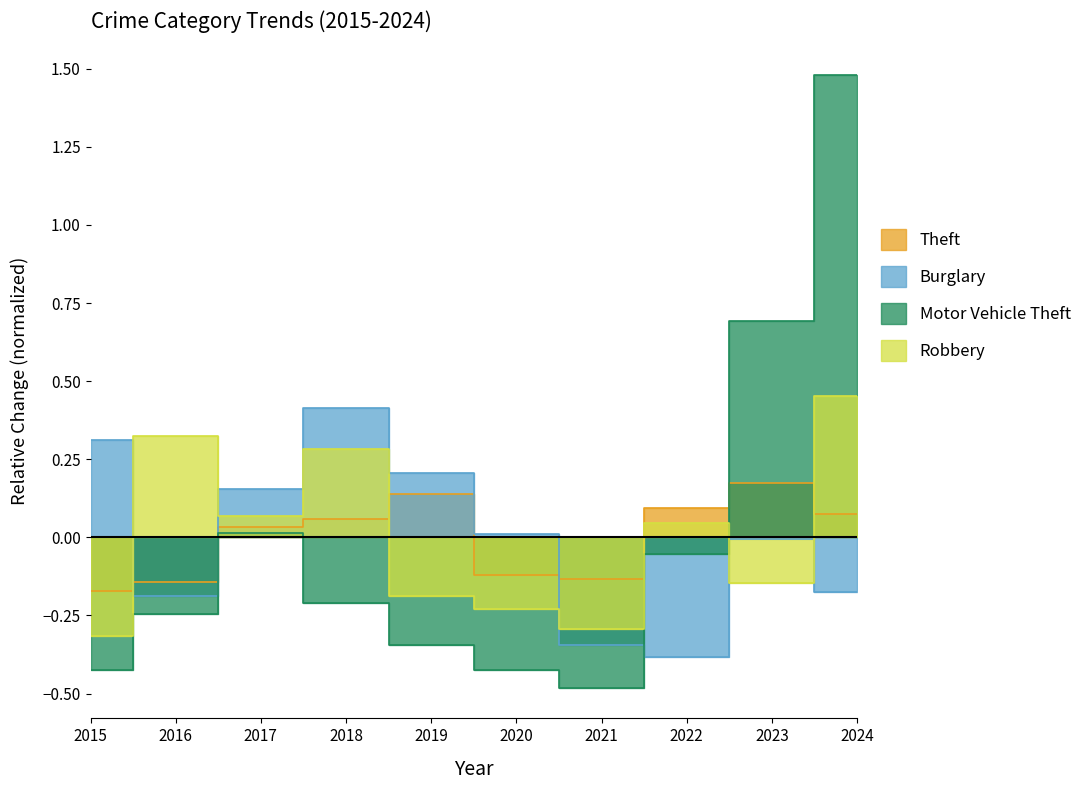

How many lines are shown in the chart?

4